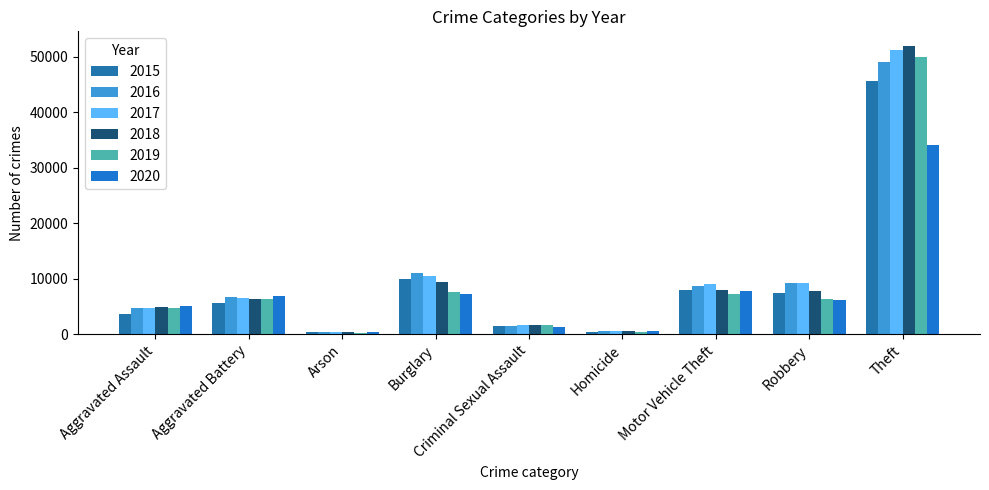

Which has a higher value, Homicide or Robbery?

Robbery